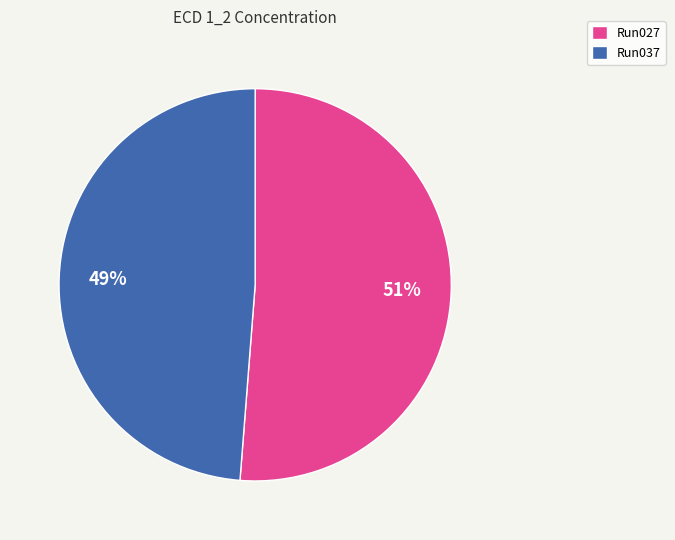

To the nearest percent, what is the difference between the largest and smallest slice percentages?

2%